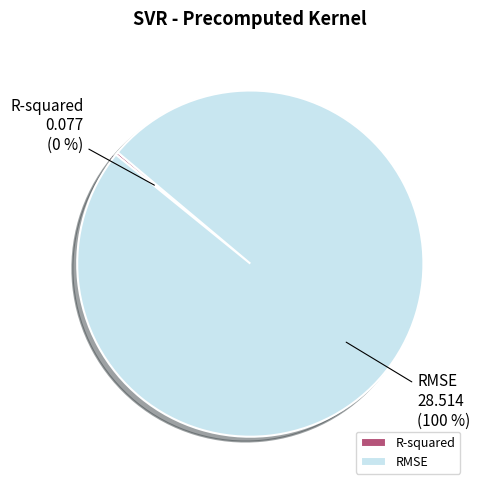

Which slice represents more than half of the pie?

RMSE